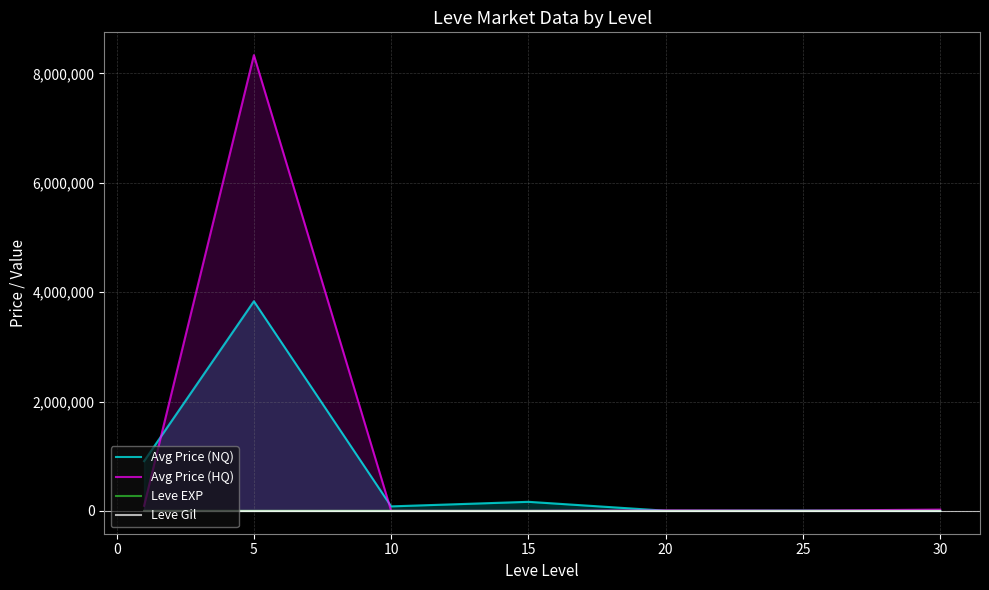

What is the difference between the Leve Gil values at 30 and 5?

83.3